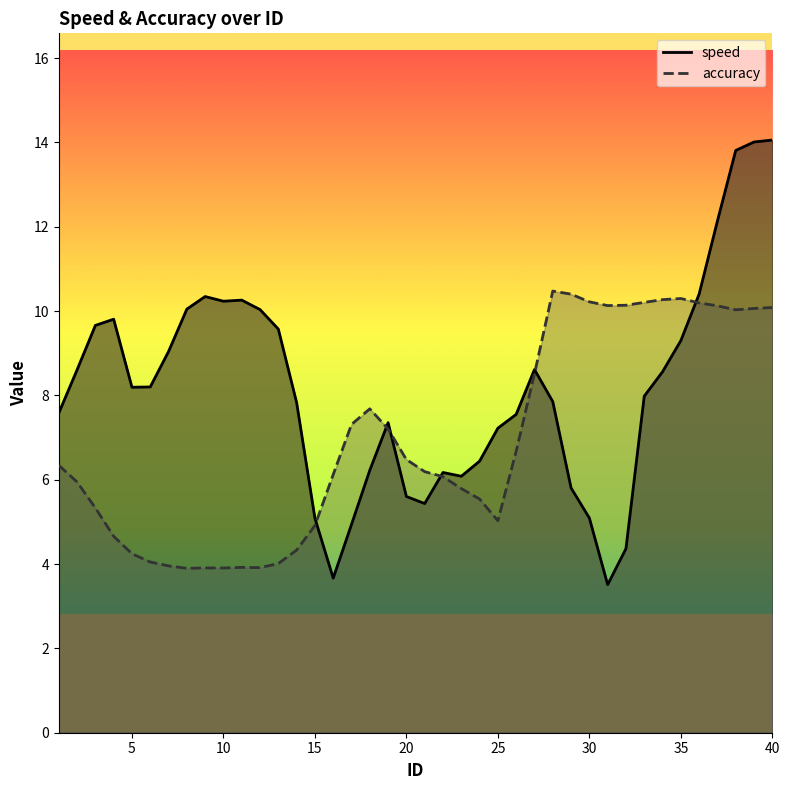

Reading left to right, transcribe all the data shown in this chart.

speed: 1=7.6	2=8.6	3=9.7	4=9.8	5=8.2	6=8.2	7=9.0	8=10.0	9=10.3	10=10.2	11=10.3	12=10.0	13=9.6	14=7.8	15=5.1	16=3.7	17=4.9	18=6.2	19=7.4	20=5.6	21=5.4	22=6.2	23=6.1	24=6.4	25=7.2	26=7.5	27=8.6	28=7.9	29=5.8	30=5.1	31=3.5	32=4.4	33=8.0	34=8.6	35=9.3	36=10.4	37=12.1	38=13.8	39=14.0	40=14.1
accuracy: 1=6.3	2=5.9	3=5.3	4=4.7	5=4.2	6=4.0	7=4.0	8=3.9	9=3.9	10=3.9	11=3.9	12=3.9	13=4.0	14=4.3	15=4.9	16=6.1	17=7.3	18=7.7	19=7.2	20=6.5	21=6.2	22=6.1	23=5.8	24=5.5	25=5.0	26=6.7	27=8.5	28=10.5	29=10.4	30=10.2	31=10.1	32=10.1	33=10.2	34=10.3	35=10.3	36=10.2	37=10.1	38=10.0	39=10.1	40=10.1